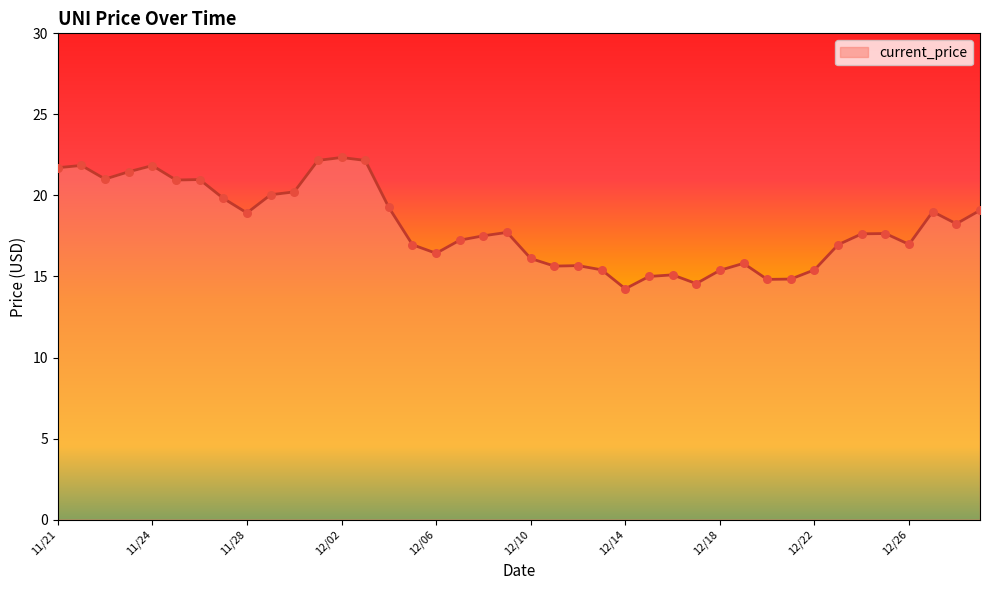

What is the smallest value displayed?

14.2